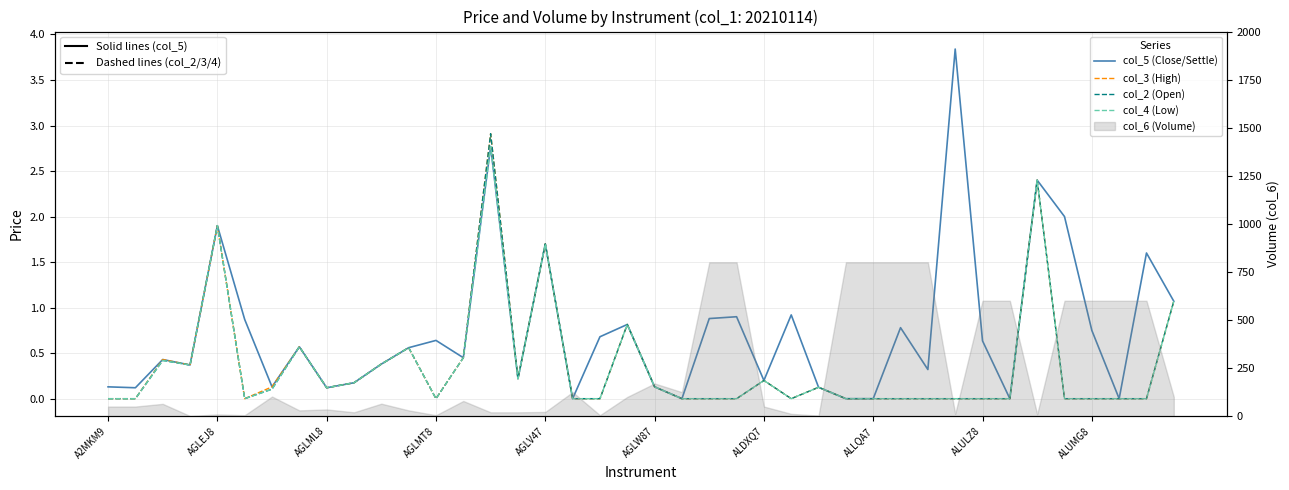

What is the difference between the col_4 (Low) values at 16 and 23?

1.7